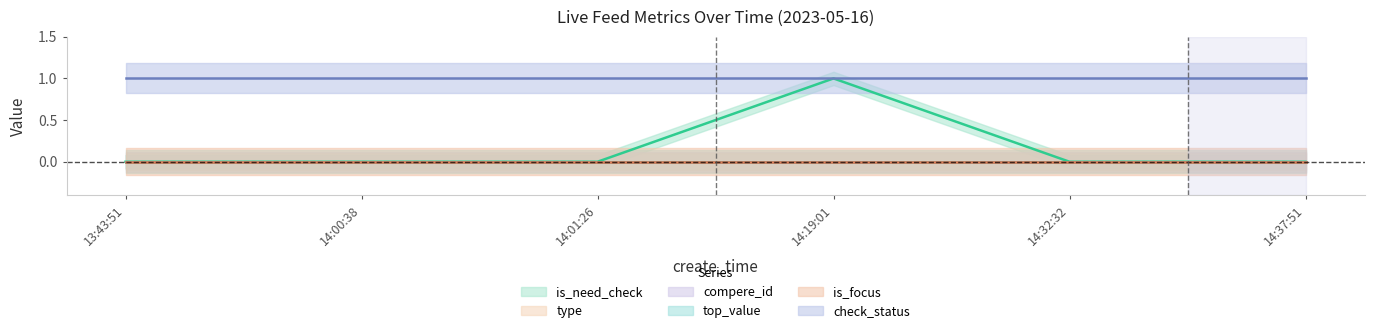

True or false: is_focus and check_status intersect in this chart.

False